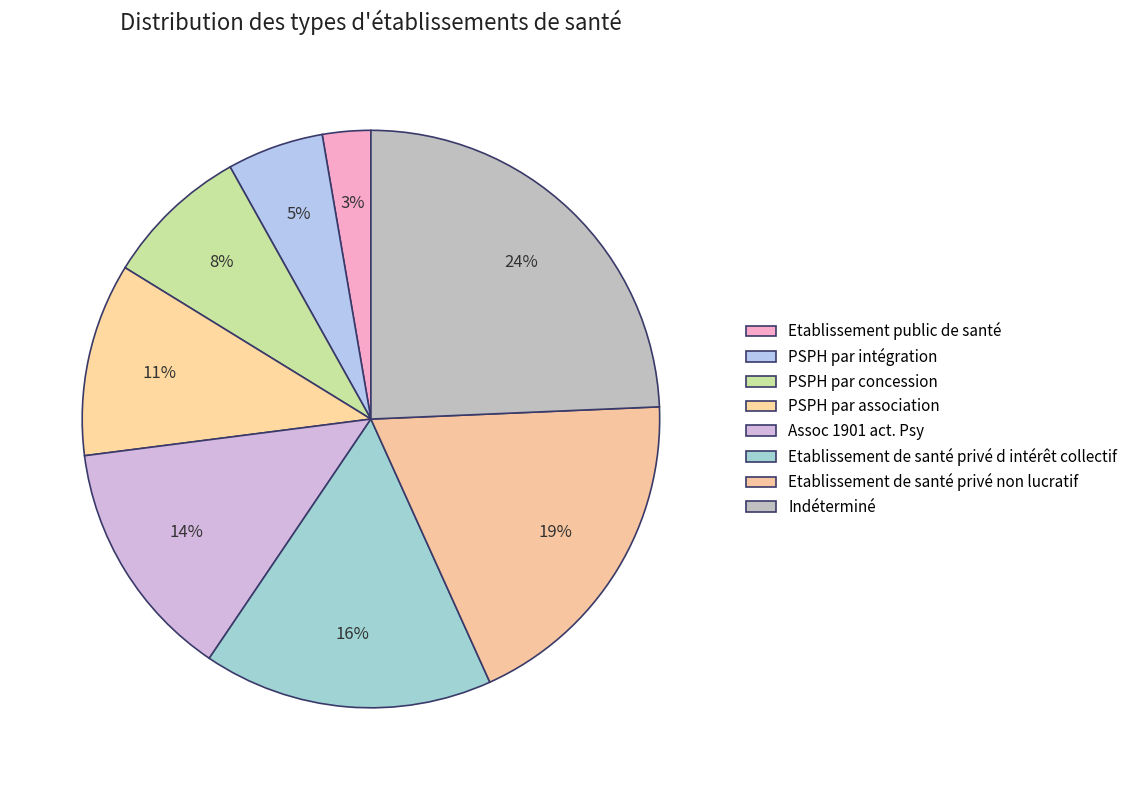

Is there a majority slice in this chart?

No